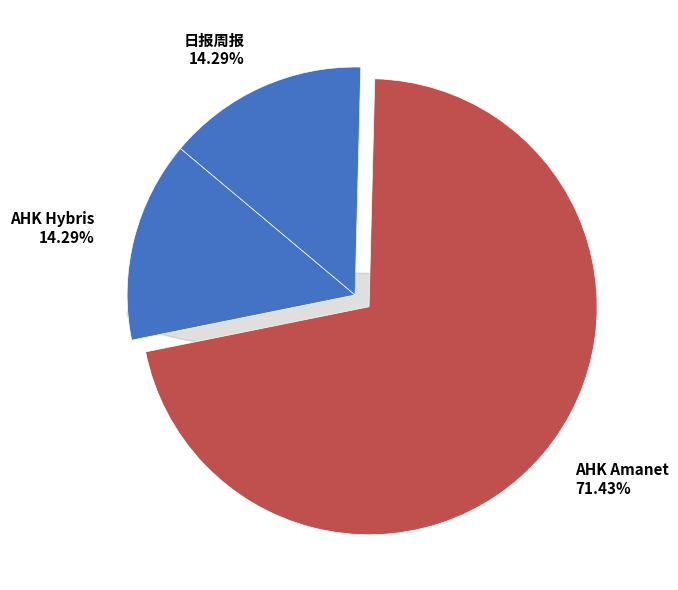

Is there any slice that represents more than half of the pie?

Yes